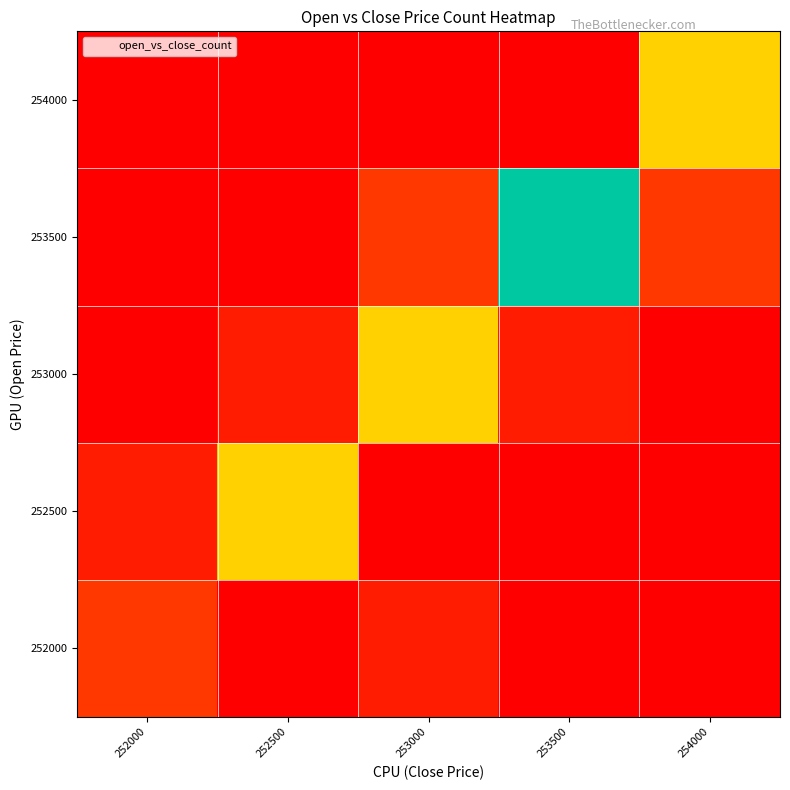

At how many categories does at least one series exceed 0?

5